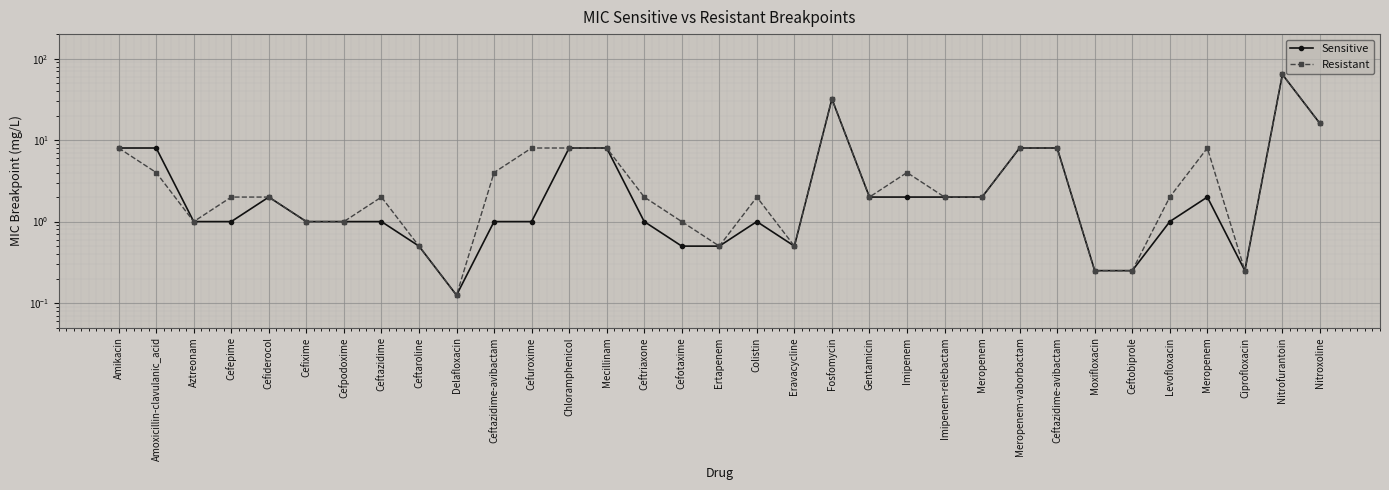

How many values in the Resistant series are below 2?

11